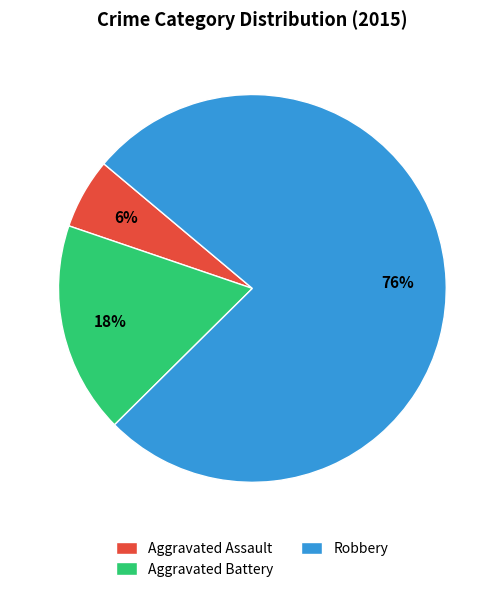

How many slices are in this pie chart?

3